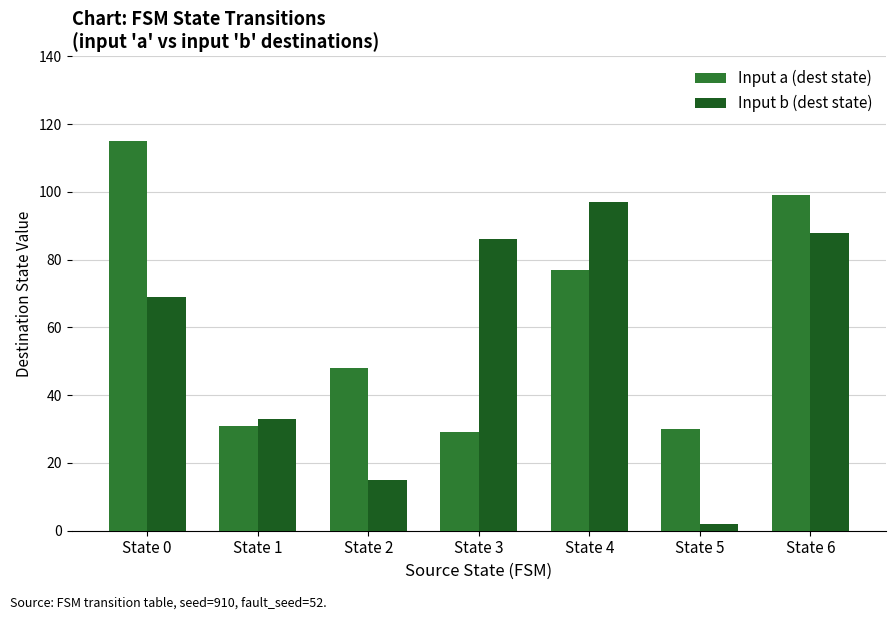

Which label corresponds to the smallest value in the chart?

State 5